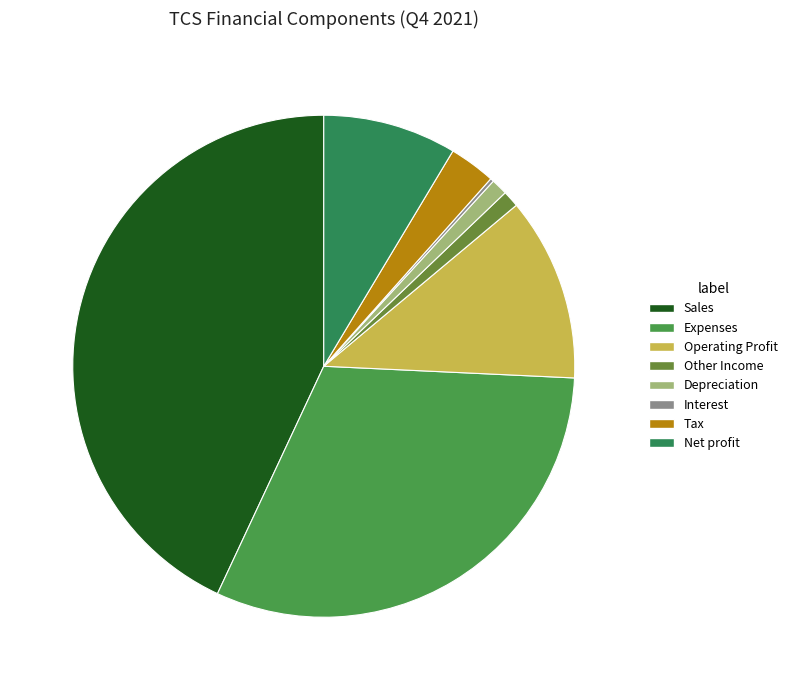

Is there a majority slice in this chart?

No